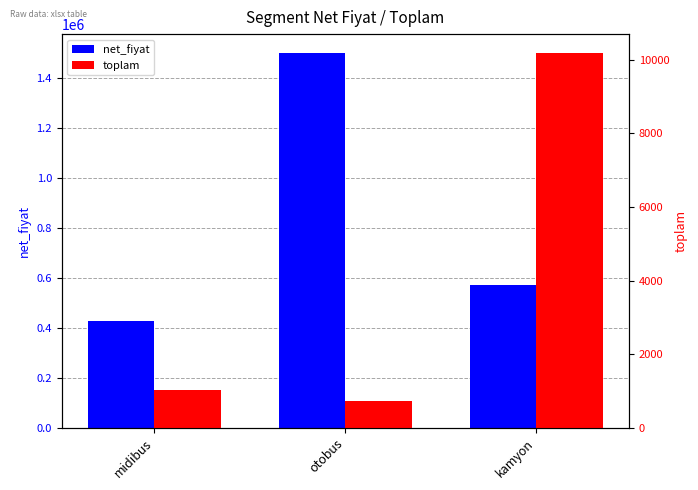

Does the chart contain any negative values?

No